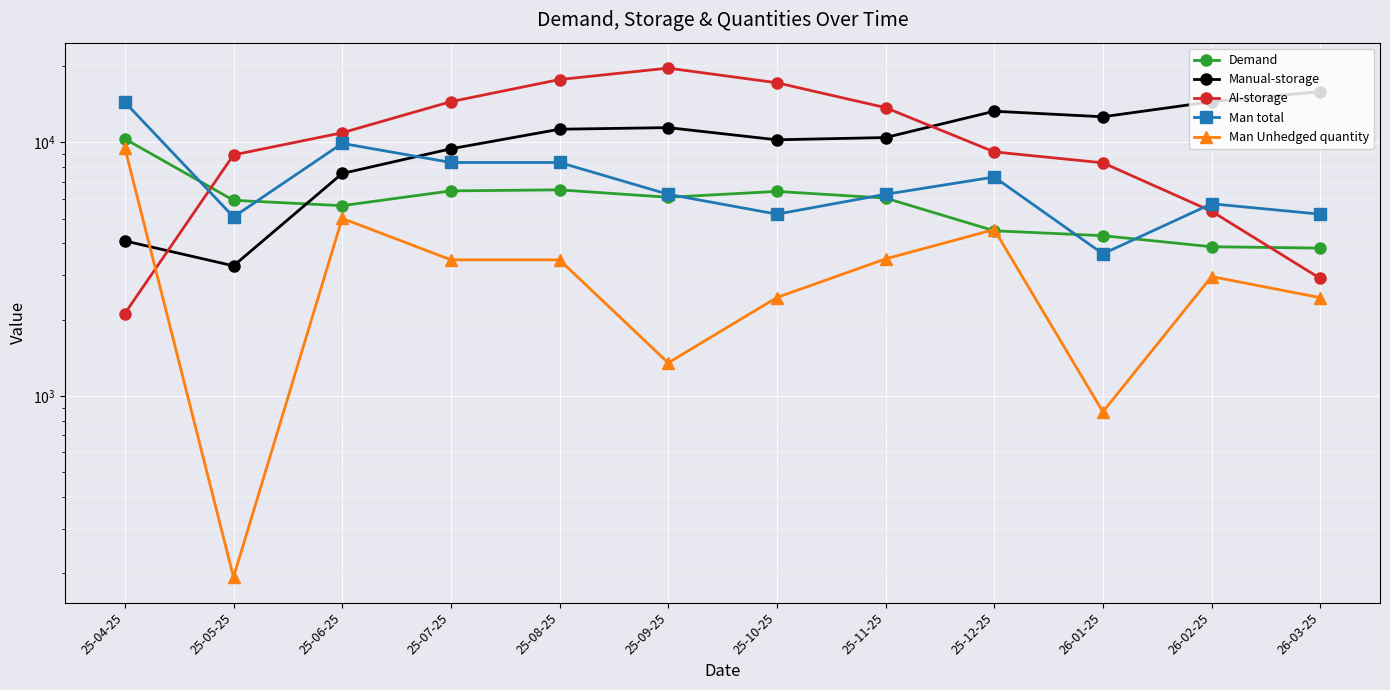

At which label does Manual-storage first exceed 11260?

25-08-25